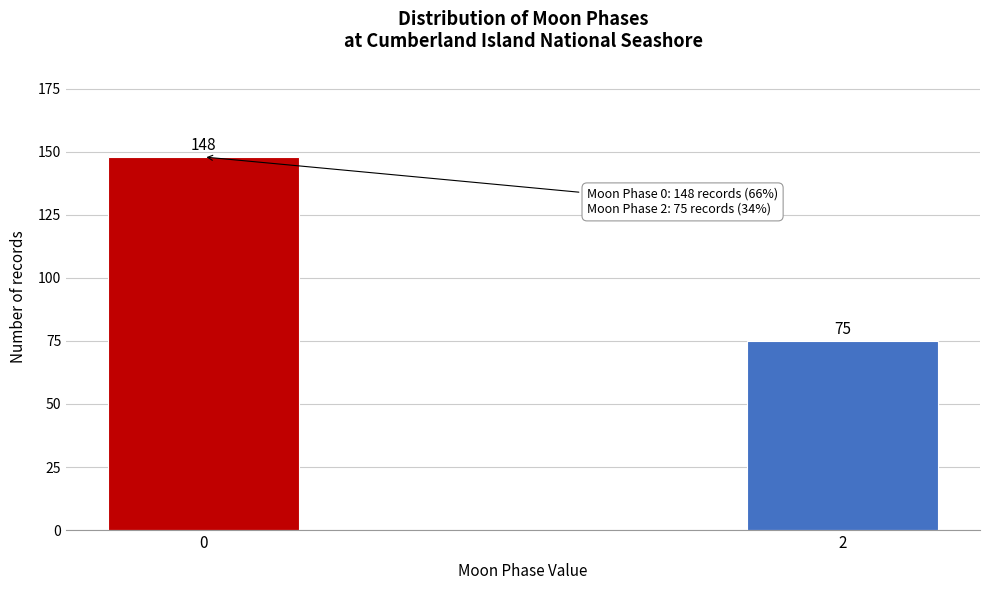

Reading right to left, list all the values displayed in this chart.

75	148